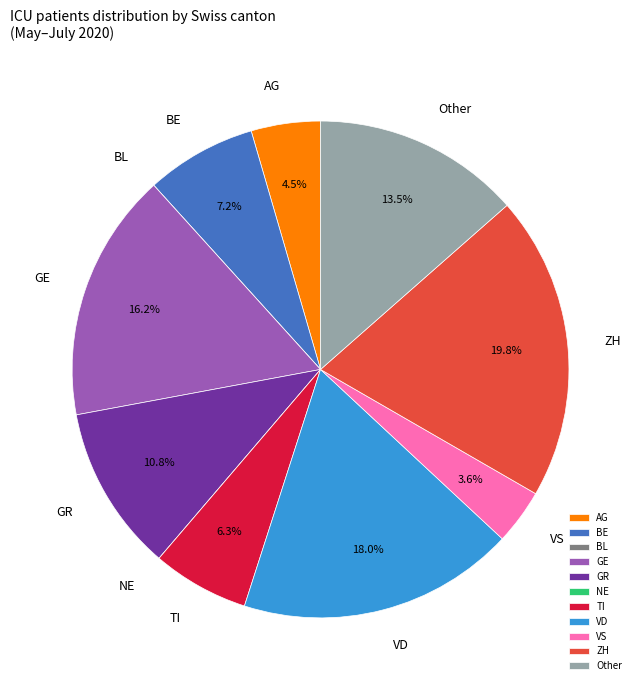

What is the largest slice in the pie chart?

ZH